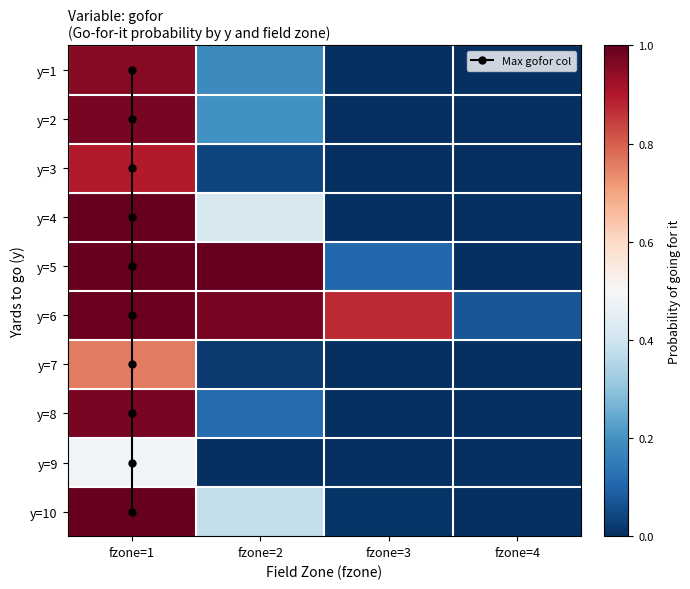

Is the value of 9 at fzone=4 greater than the value of 6 at fzone=2?

No